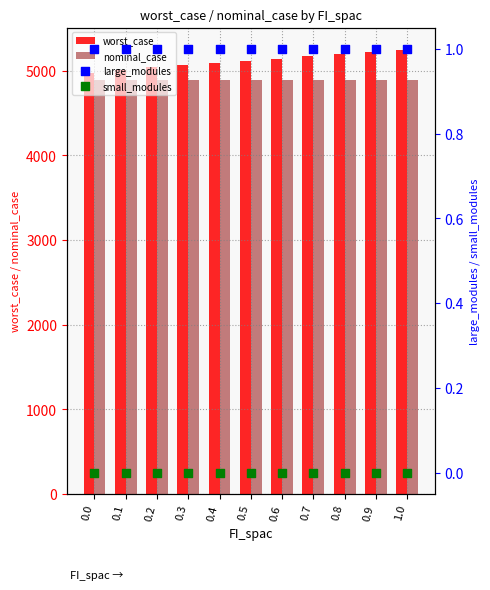

Is the value of large_modules at 0.9 greater than the value of worst_case at 0.0?

No